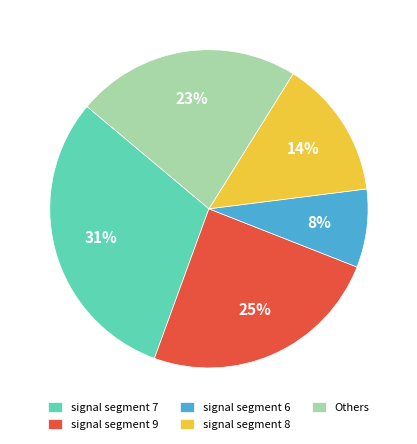

What percentage is the signal segment 7 slice, to the nearest percent?

31%